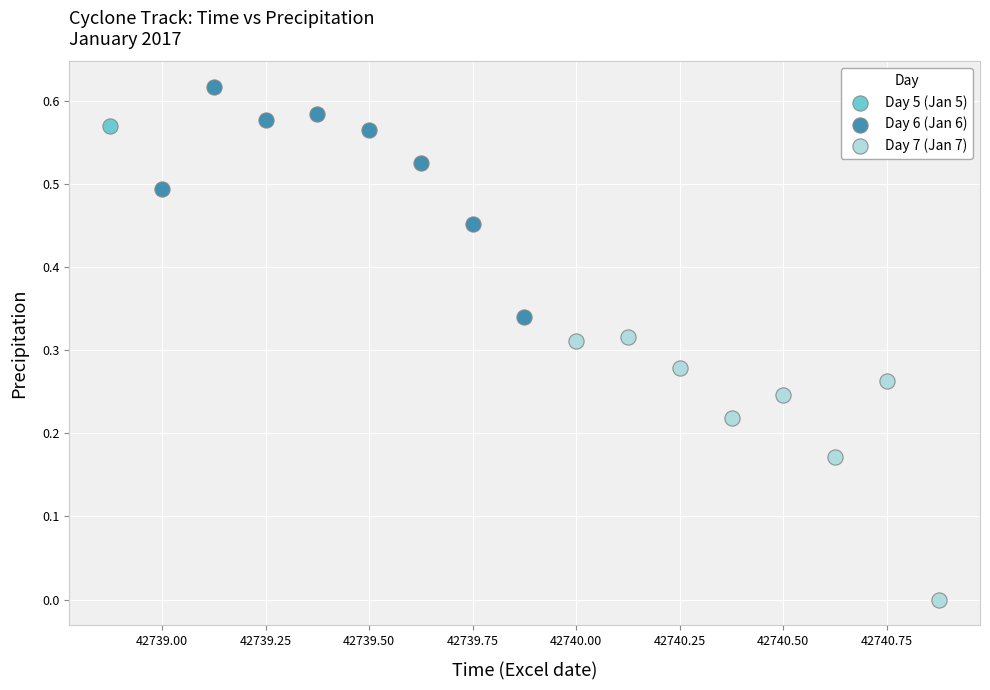

What are all the series names shown in the legend?

Day 5 (Jan 5), Day 6 (Jan 6), Day 7 (Jan 7)